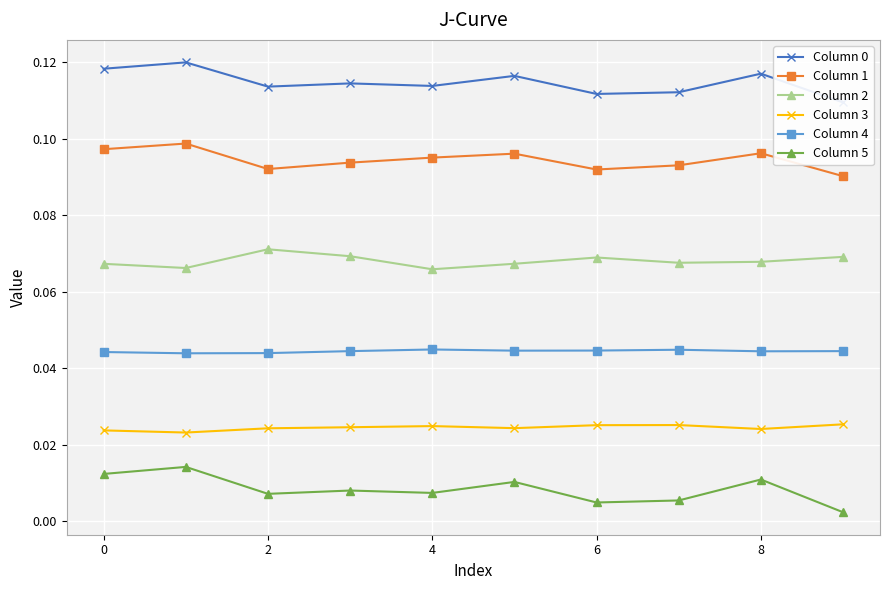

Reading left to right, what are all the values shown in this chart?

Column 0: 0.1	0.1	0.1	0.1	0.1	0.1	0.1	0.1	0.1	0.1
Column 1: 0.1	0.1	0.1	0.1	0.1	0.1	0.1	0.1	0.1	0.1
Column 2: 0.1	0.1	0.1	0.1	0.1	0.1	0.1	0.1	0.1	0.1
Column 3: 0.0	0.0	0.0	0.0	0.0	0.0	0.0	0.0	0.0	0.0
Column 4: 0.0	0.0	0.0	0.0	0.0	0.0	0.0	0.0	0.0	0.0
Column 5: 0.0	0.0	0.0	0.0	0.0	0.0	0.0	0.0	0.0	0.0